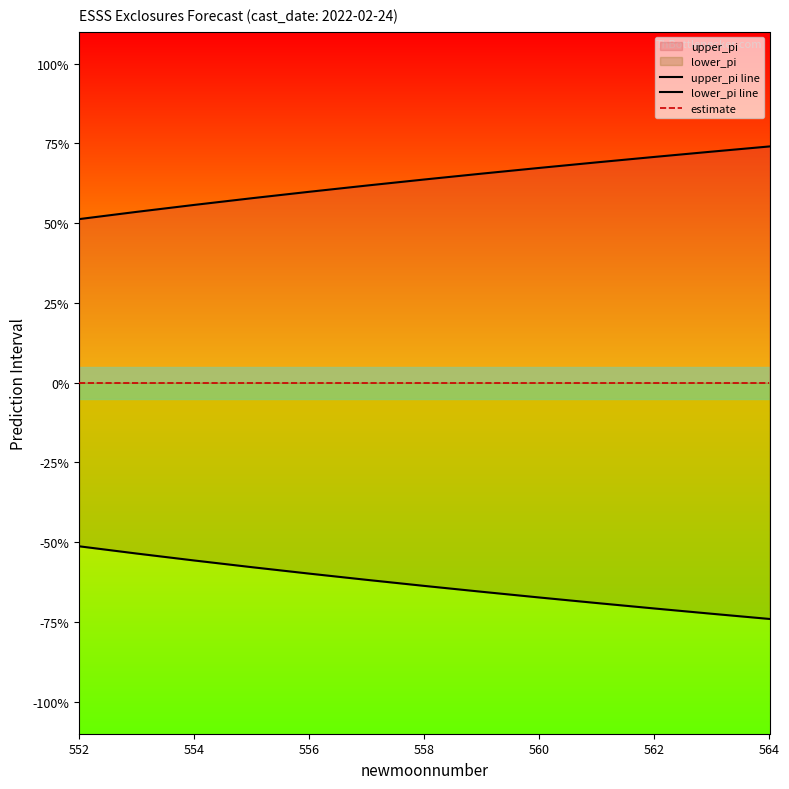

The value of lower_pi line at 558 is -0.3. True or false?

False